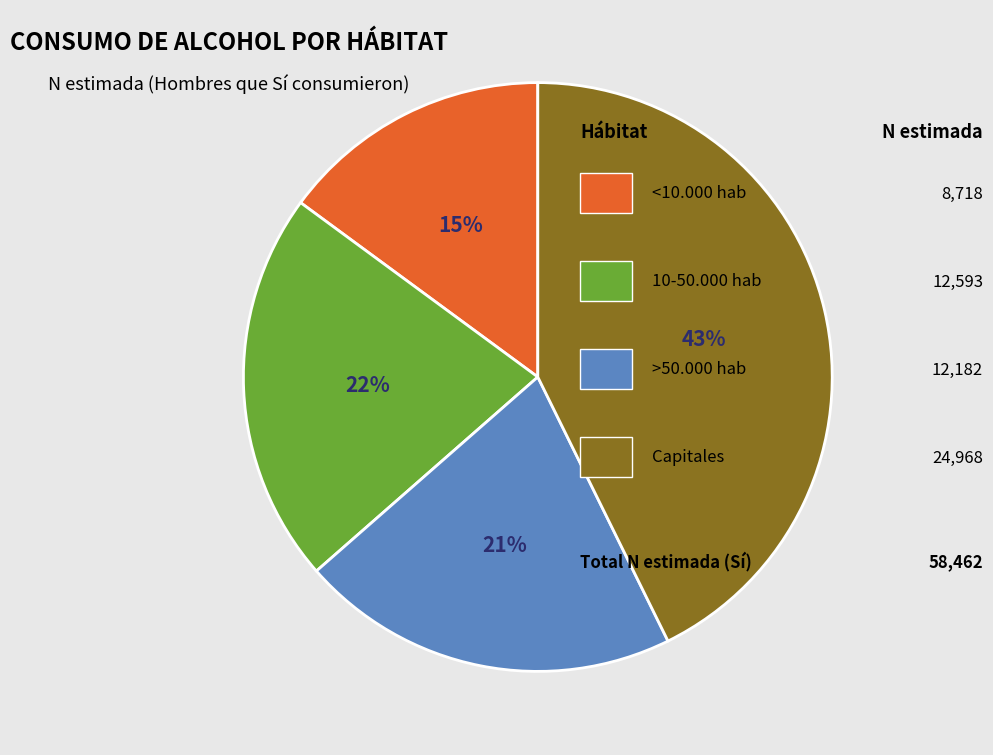

Does any single category account for the majority?

No